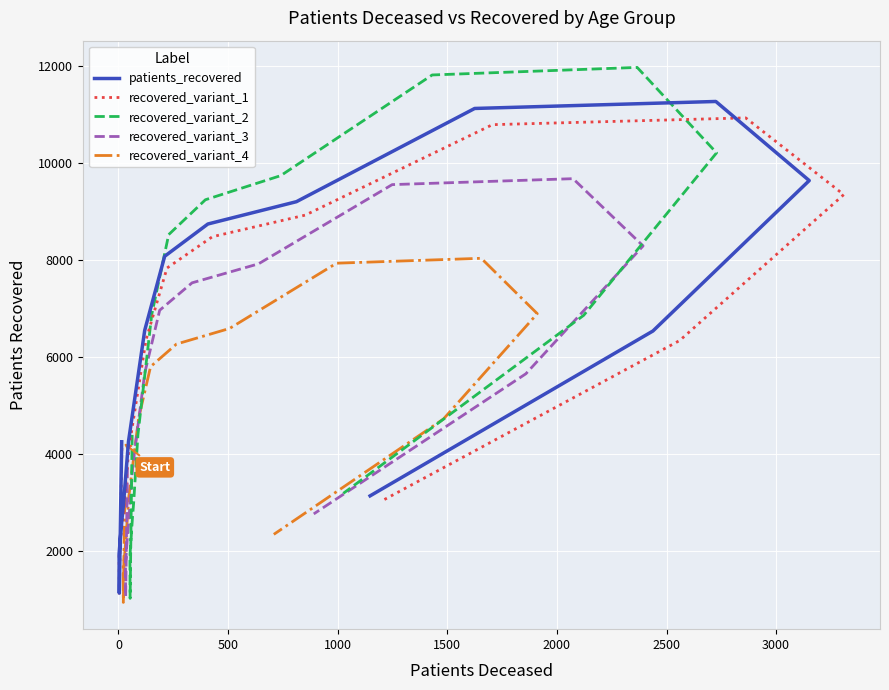

What are all the series names shown in the legend?

patients_recovered, recovered_variant_1, recovered_variant_2, recovered_variant_3, recovered_variant_4